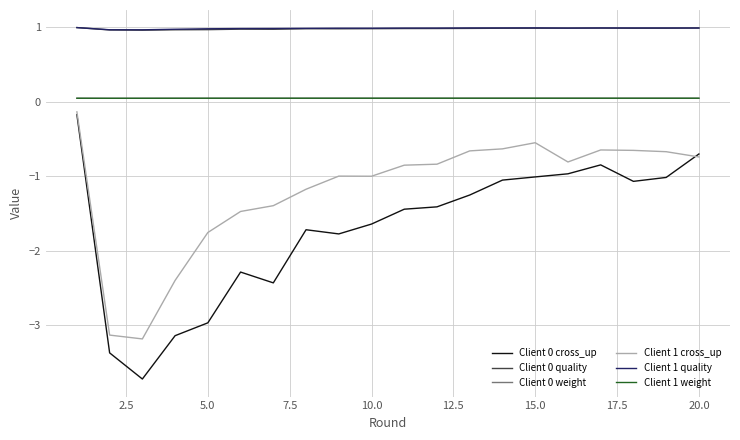

What is the minimum value shown in the chart?

-3.7